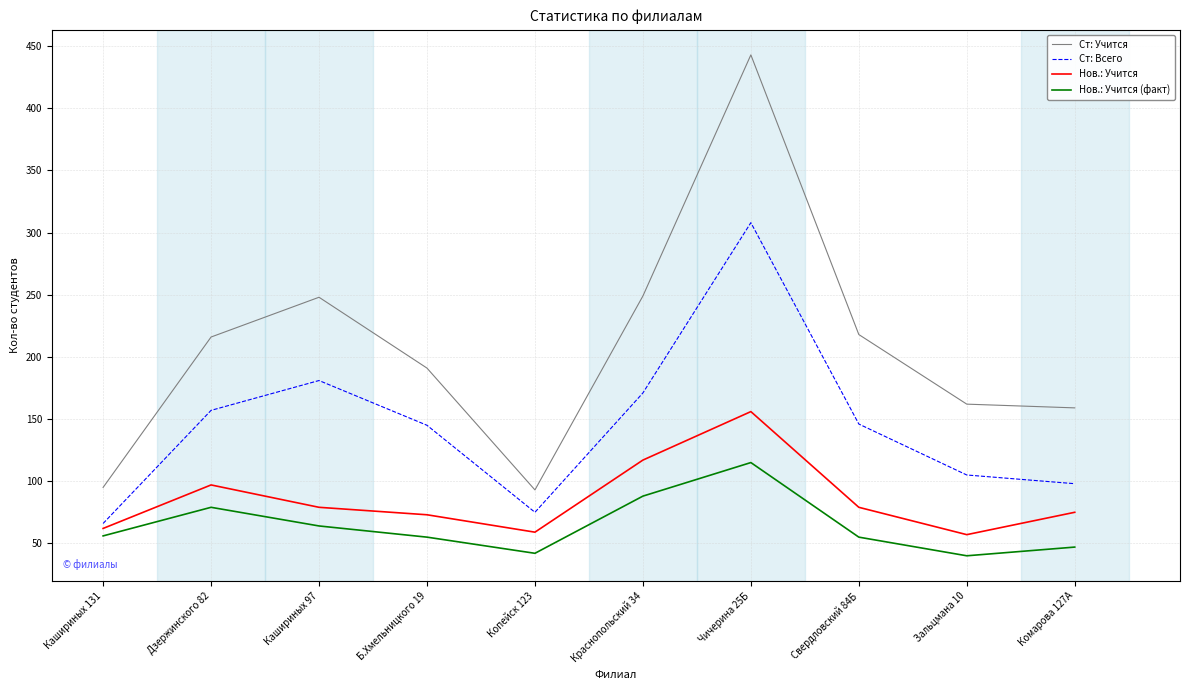

Is it true that Нов.: Учится equals 127 at Свердловский 84Б?

False